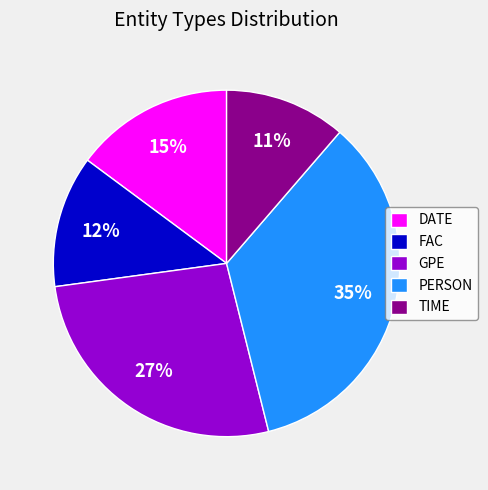

Which slice is the smallest?

TIME